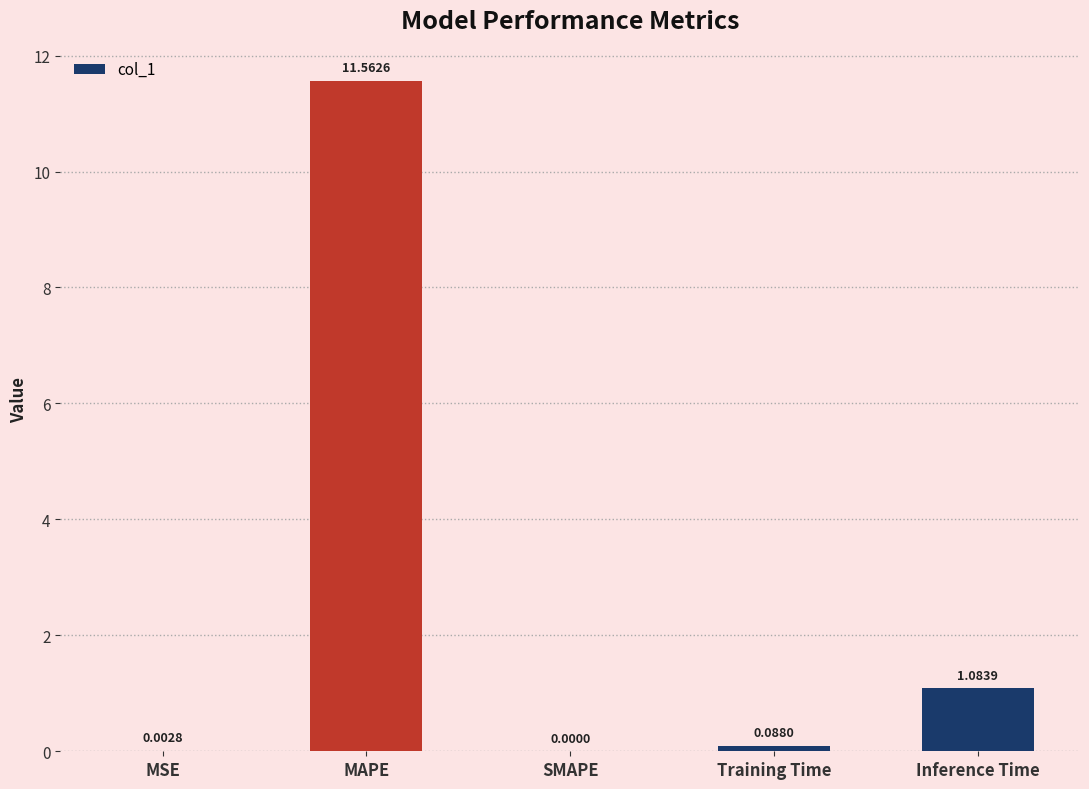

What is the sum of all values?

12.7